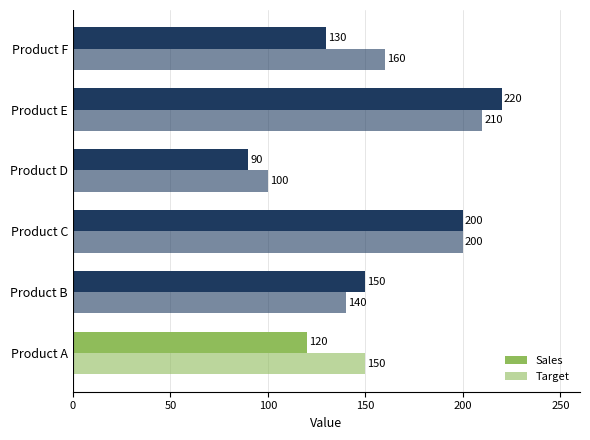

How many distinct data groups are displayed?

2